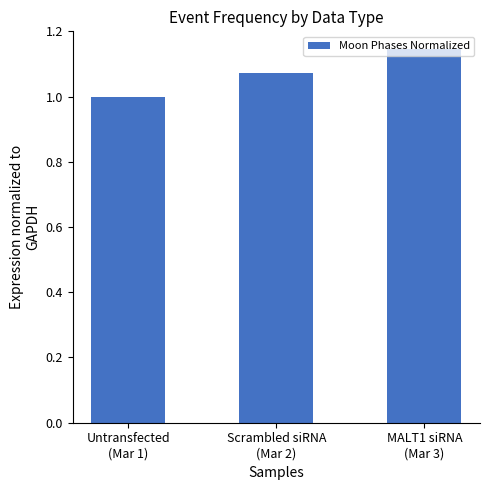

Approximately how many times larger is the value at Scrambled siRNA
(Mar 2) compared to MALT1 siRNA
(Mar 3)?

0.9